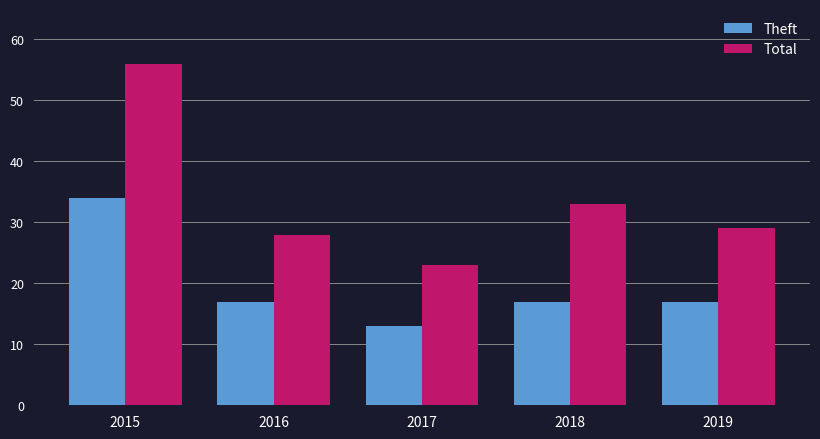

The Total series shows 56 at 2015. True or false?

True